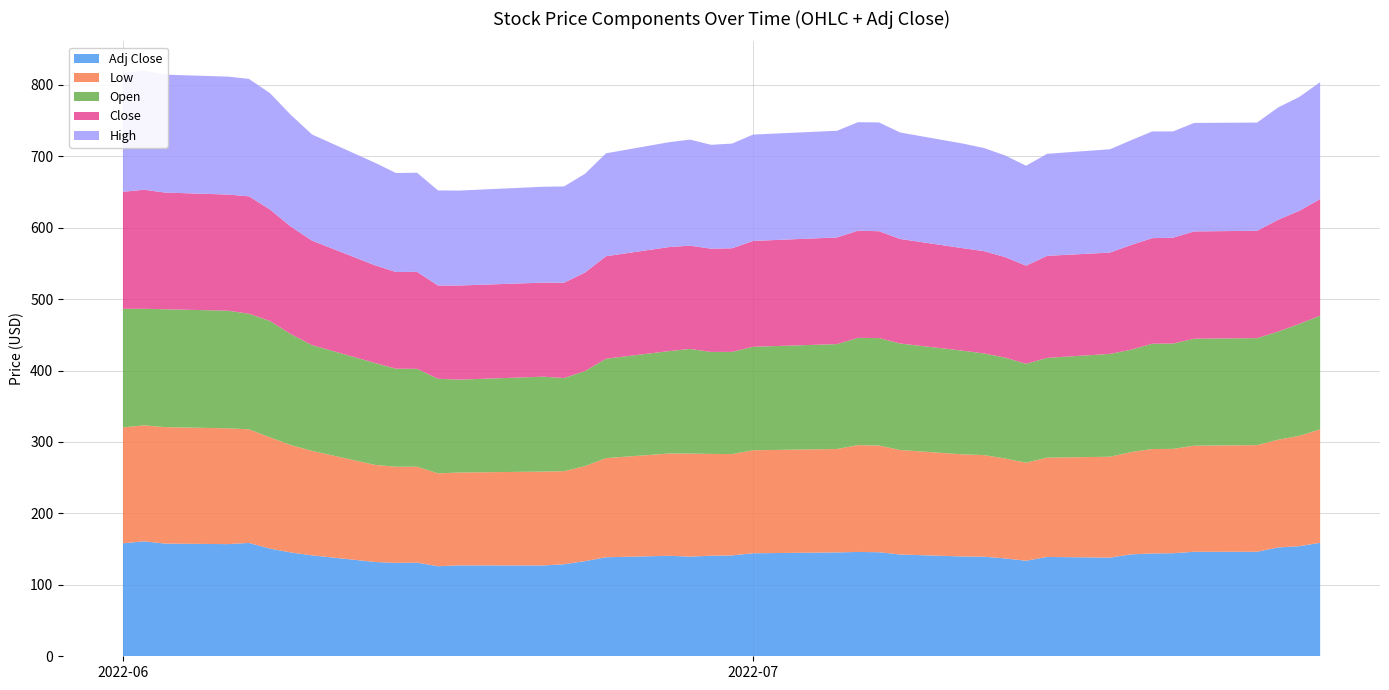

Reading right to left, transcribe all the data shown in this chart.

Low: 39=158.8	38=154.5	37=150.8	36=149.3	35=148.5	34=146.1	33=146.2	32=143.2	31=141.2	30=139.1	29=137.2	28=139.9	27=142.2	26=143.0	25=146.3	24=149.3	23=149.6	22=144.8	21=144.2	20=141.9	19=142.6	18=144.2	17=143.2	16=138.8	15=133.0	14=130.3	13=131.4	12=130.0	11=130.0	10=134.4	9=134.6	8=135.9	7=146.2	6=150.3	5=155.8	4=159.0	3=162.1	2=163.0	1=162.4	0=162.2
Open: 39=159.2	38=156.7	37=151.4	36=149.8	35=149.8	34=147.4	33=147.4	32=143.3	31=144.0	30=139.6	29=138.5	28=141.2	27=142.3	26=145.1	25=149.1	24=150.4	23=150.2	22=146.8	21=144.9	20=143.1	19=142.8	18=146.5	17=143.4	16=139.1	15=133.0	14=130.4	13=132.9	12=130.0	11=132.4	10=137.0	9=137.3	8=142.7	7=148.1	6=155.3	5=162.9	4=161.8	3=164.7	2=165.0	1=163.1	0=166.0
Close: 39=163.2	38=158.3	37=156.5	36=150.3	35=150.2	34=148.2	33=147.8	32=146.6	31=141.9	30=142.8	29=137.4	28=140.7	27=143.2	26=143.5	25=146.3	24=149.6	23=150.0	22=149.3	21=148.1	20=145.0	19=144.5	18=144.5	17=145.7	16=143.5	15=137.9	14=133.4	13=131.6	12=131.8	11=130.5	10=135.7	9=135.4	8=136.7	7=146.3	6=150.5	5=156.1	4=164.3	3=162.6	2=163.4	1=166.7	0=163.8
High: 39=163.6	38=159.4	37=157.3	36=151.5	35=151.9	34=148.8	33=149.3	32=146.7	31=144.7	30=142.9	29=139.9	28=142.3	27=144.4	26=146.4	25=149.1	24=152.3	23=151.9	22=149.3	21=148.9	20=146.6	19=145.4	18=148.5	17=146.8	16=144.1	15=138.2	14=134.8	13=134.2	12=132.9	11=133.1	10=138.8	9=138.6	8=143.6	7=148.6	6=156.3	5=162.9	4=164.4	3=165.1	2=165.1	1=166.8	0=166.6
Adj Close: 39=158.9	38=154.1	37=152.4	36=146.3	35=146.3	34=144.3	33=143.9	32=142.7	31=138.1	30=139.0	29=133.8	28=137.0	27=139.4	26=139.7	25=142.5	24=145.7	23=146.1	22=145.4	21=144.2	20=141.2	19=140.7	18=139.5	17=140.7	16=138.6	15=133.2	14=128.8	13=127.1	12=127.2	11=126.1	10=131.1	9=130.7	8=132.0	7=141.3	6=145.3	5=150.7	4=158.7	3=157.0	2=157.8	1=160.9	0=158.2